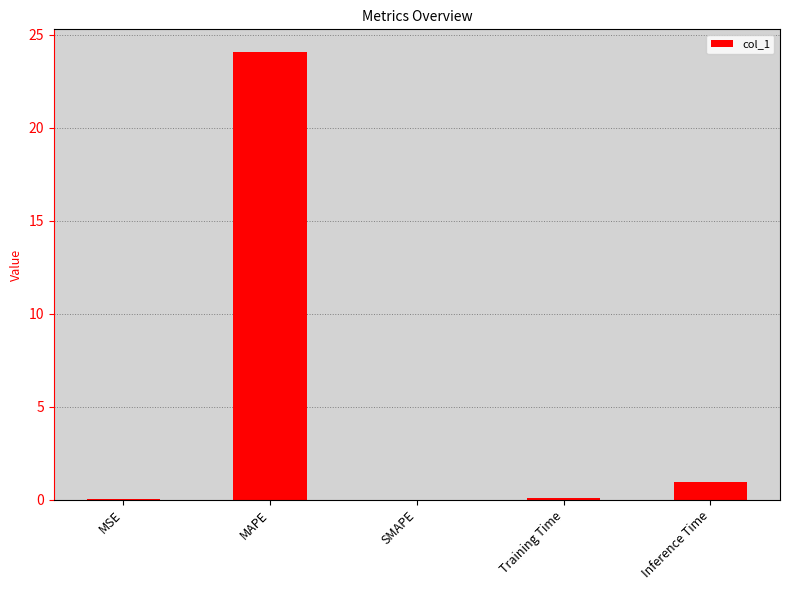

What is the change in value from MSE to MAPE?

+24.1